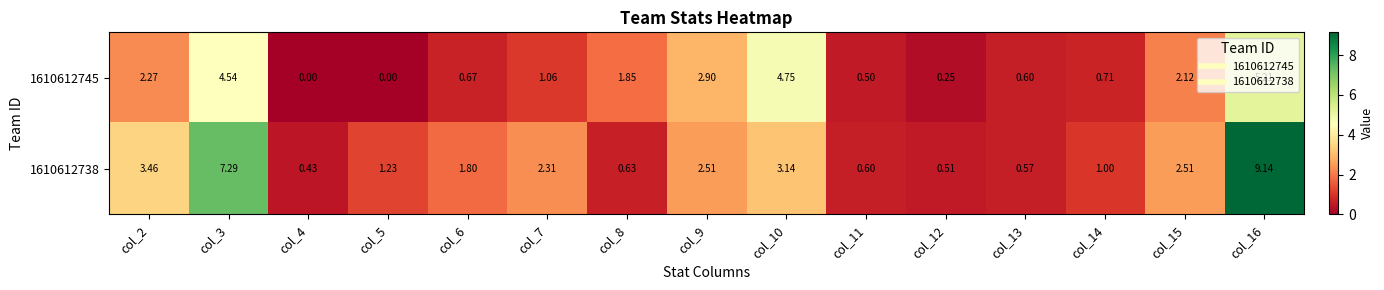

How many data points in 1610612738 are less than 1?

5